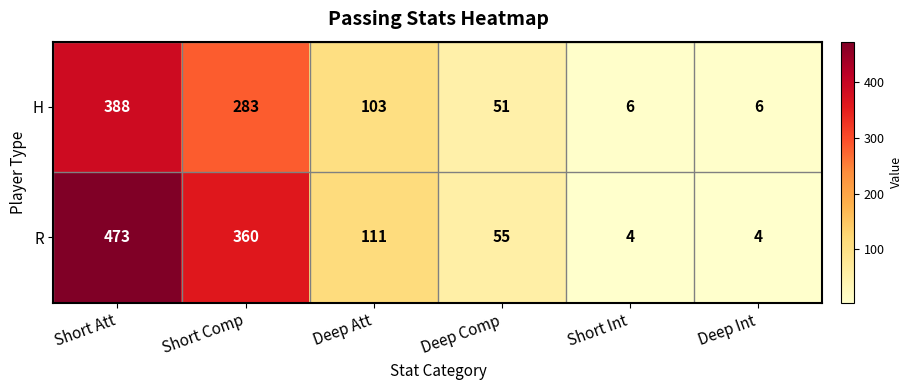

Between Deep Att and Deep Int, which series saw the biggest shift?

R